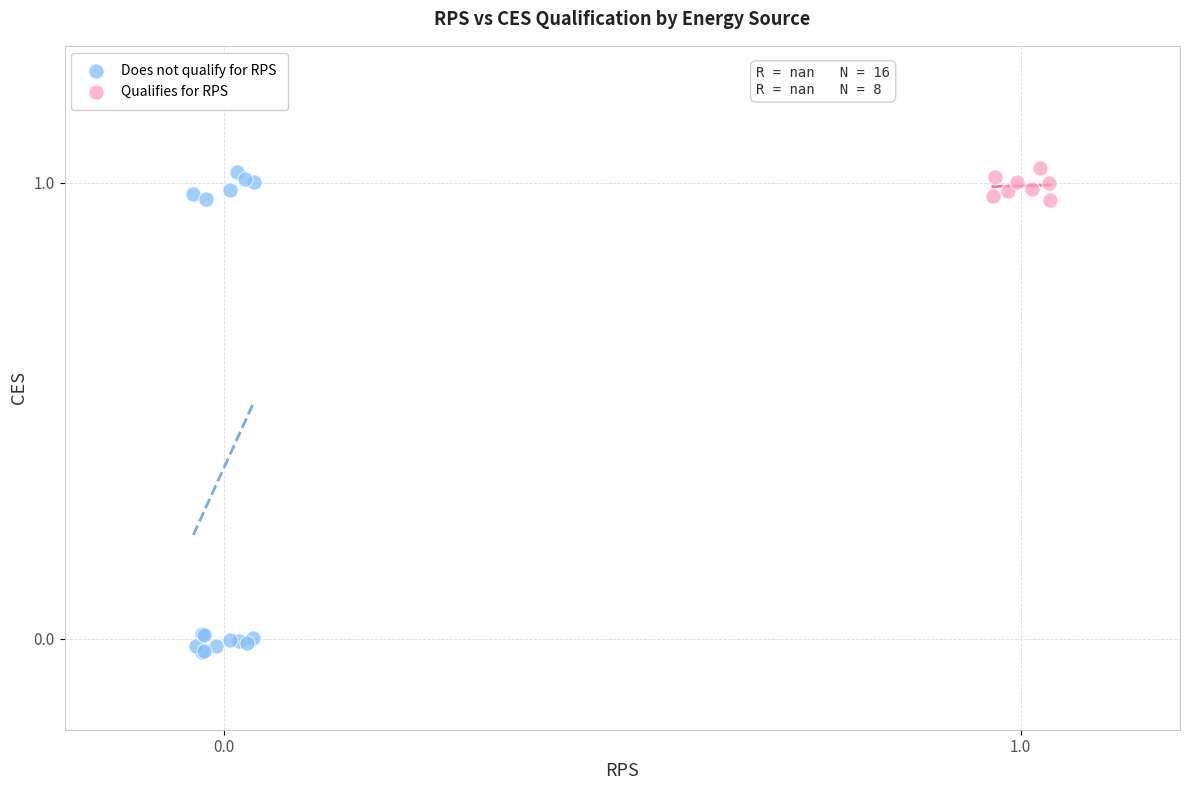

Which series reaches the minimum Y coordinate?

Does not qualify for RPS